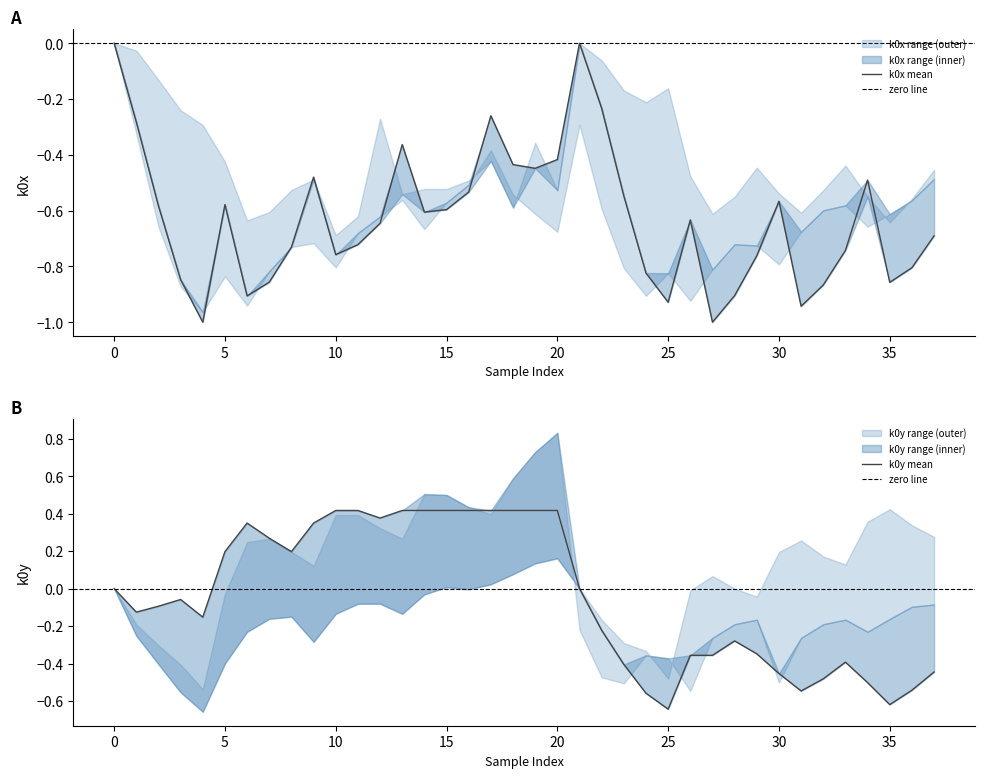

Which series has the widest spread of values?

k0y_lower